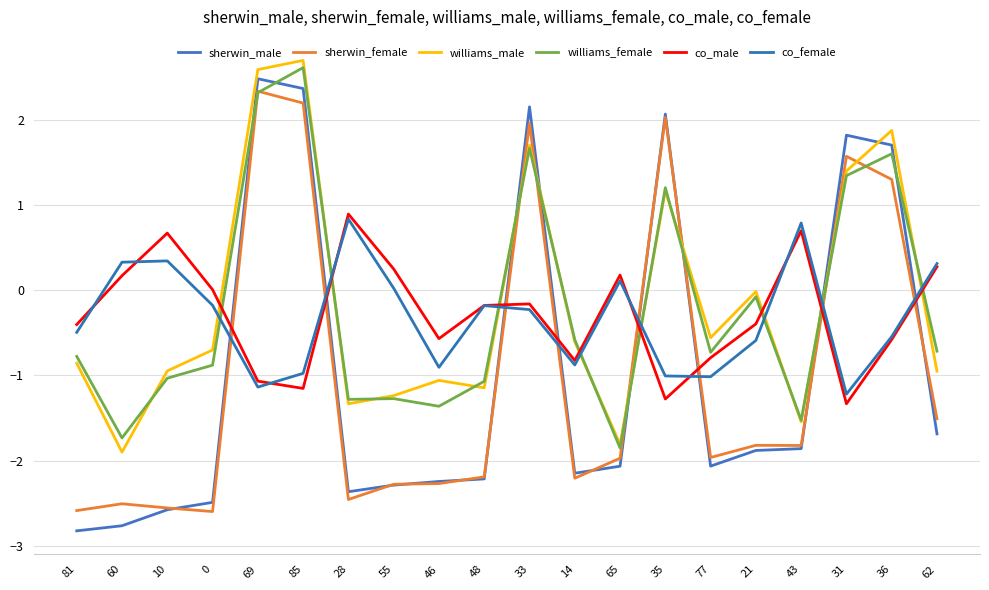

What is the total value across all series at 31?

3.6